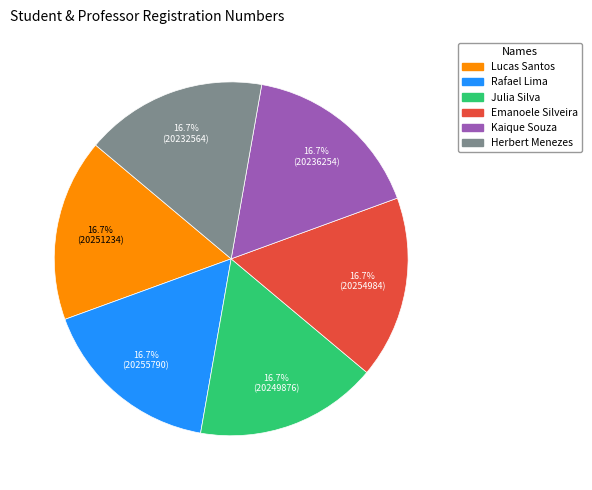

What is the ratio of the value at Julia Silva to the value at Lucas Santos?

1.0